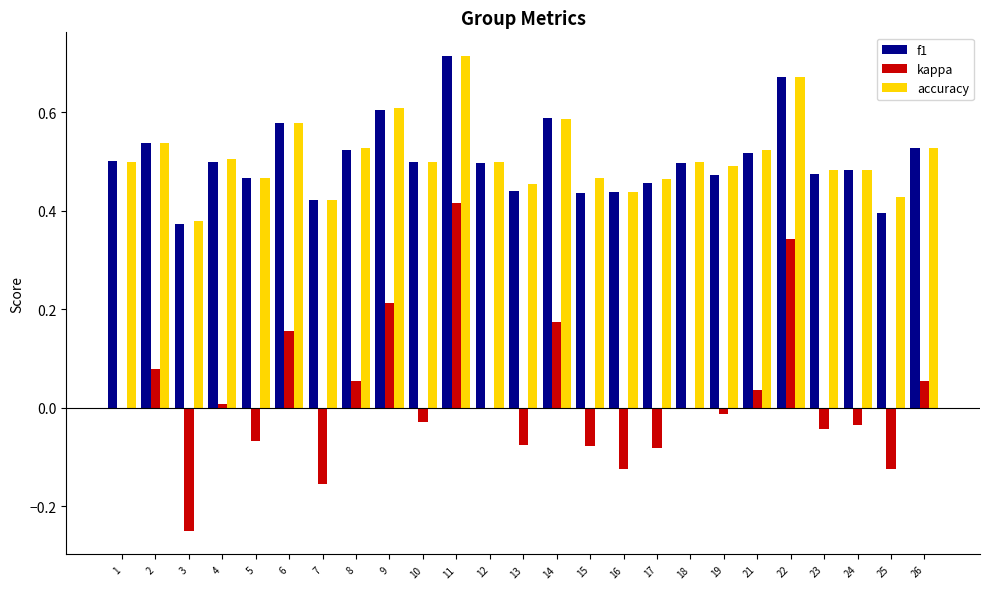

The f1 series shows 0.6 at 9. True or false?

True